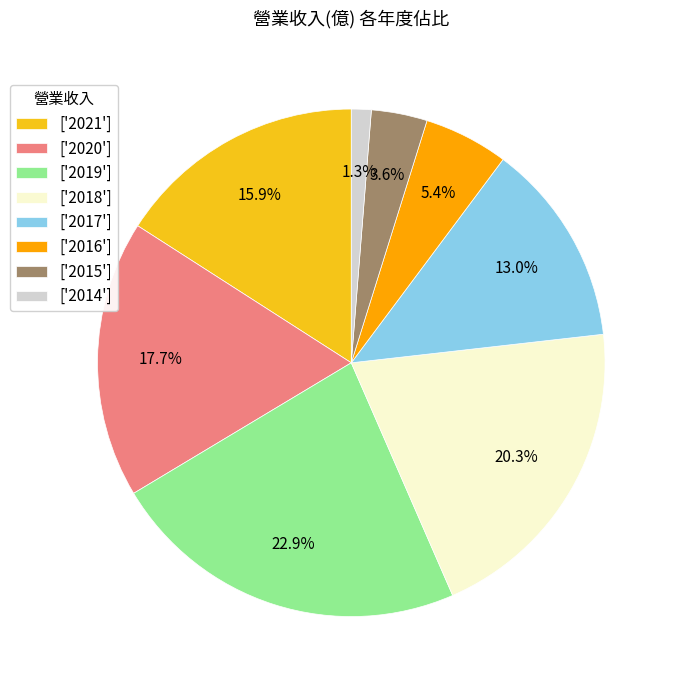

Which slice is the largest?

['2019']